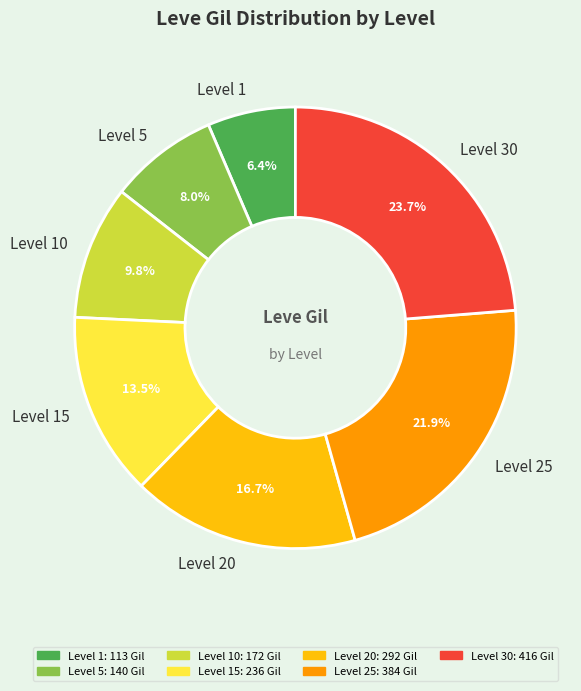

Count the number of slices in the pie.

7